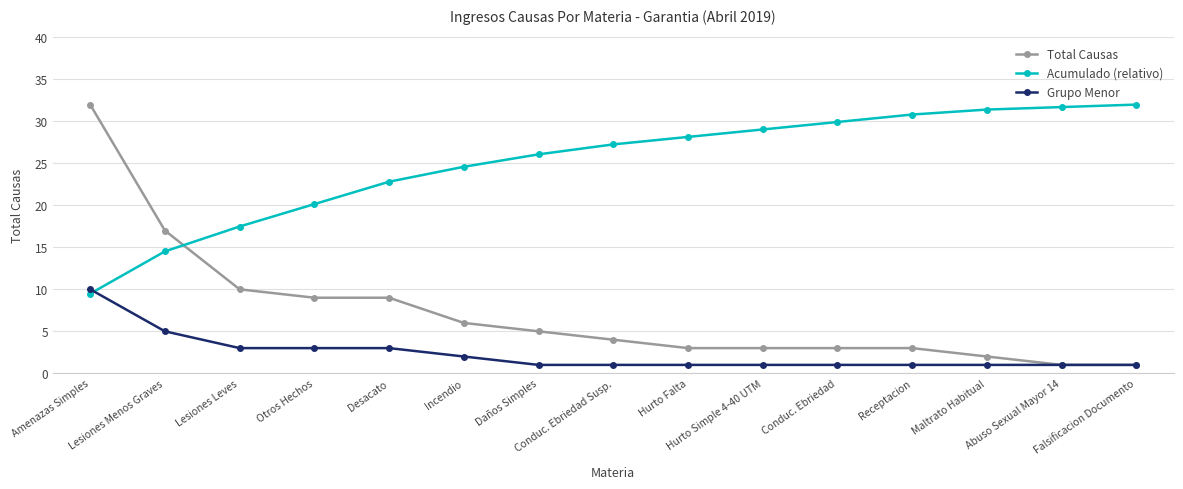

What is the value of the Total Causas point at the 15th from the left?

1.0